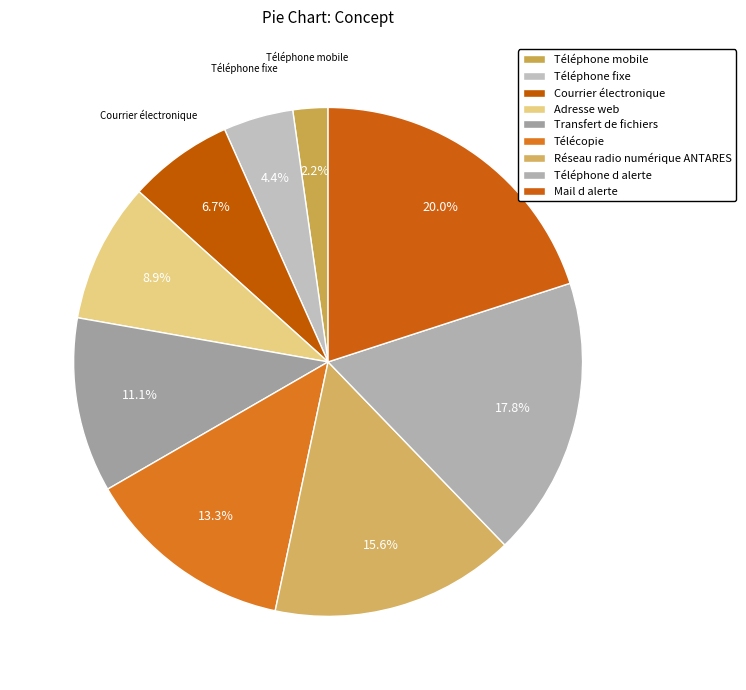

Combined, do Transfert de fichiers and Adresse web account for over 50%?

No